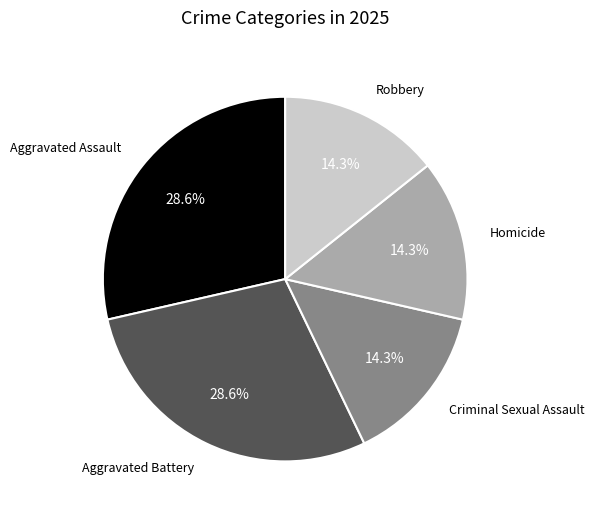

How many slices are in this pie chart?

5